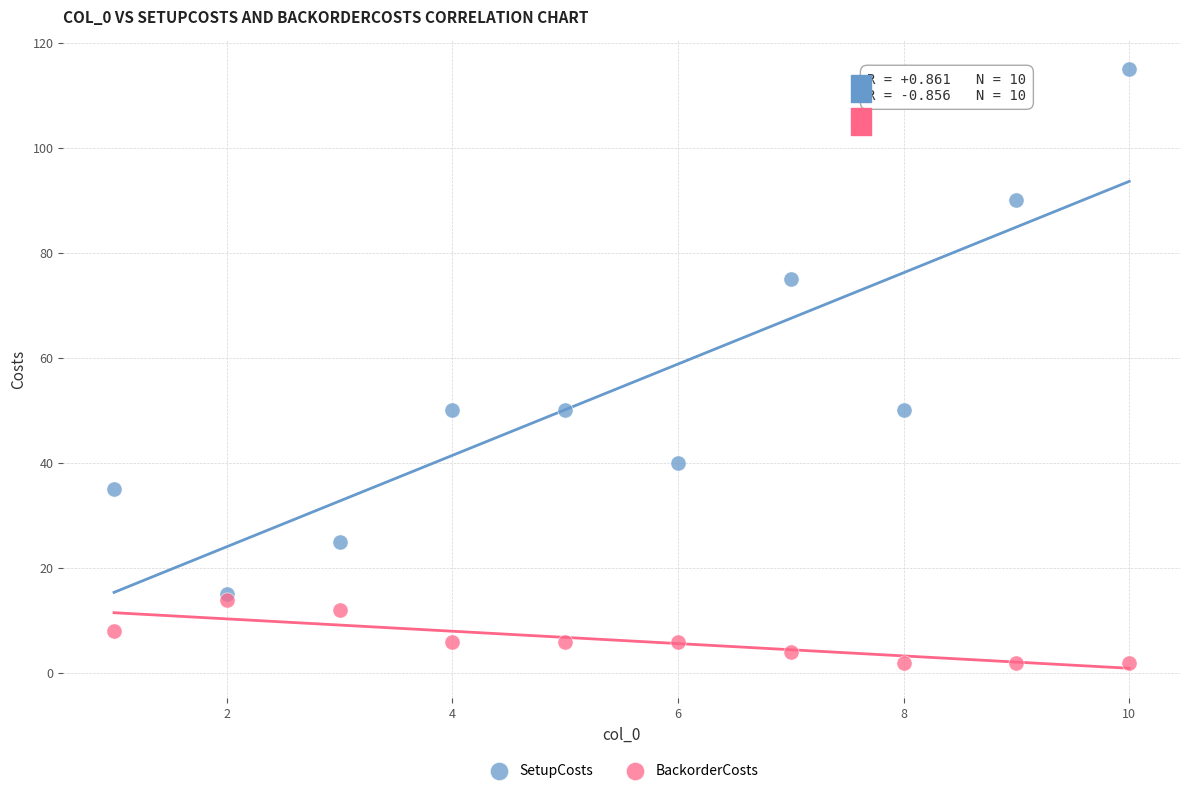

In the SetupCosts series, what Y value is closest to 65?

75